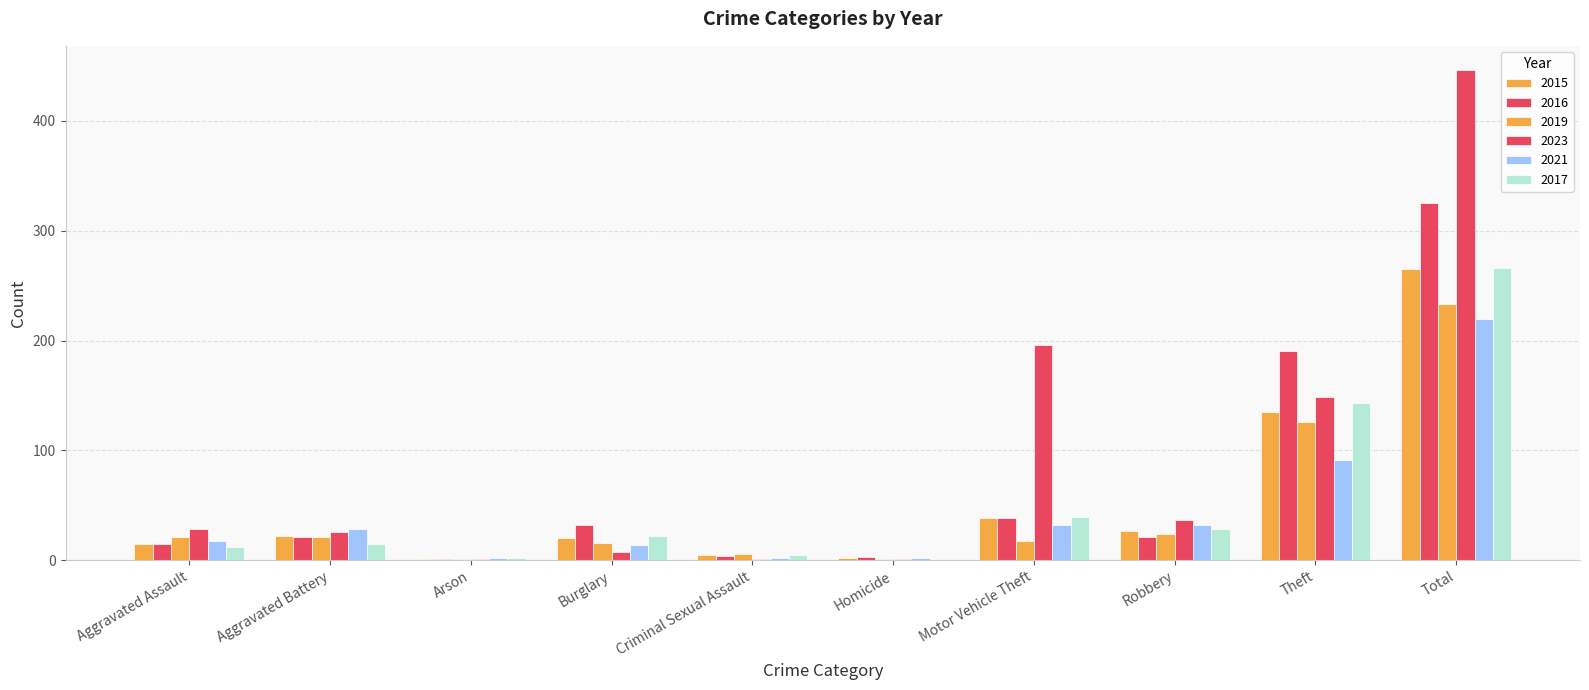

Which series has the largest total across all categories?

2023